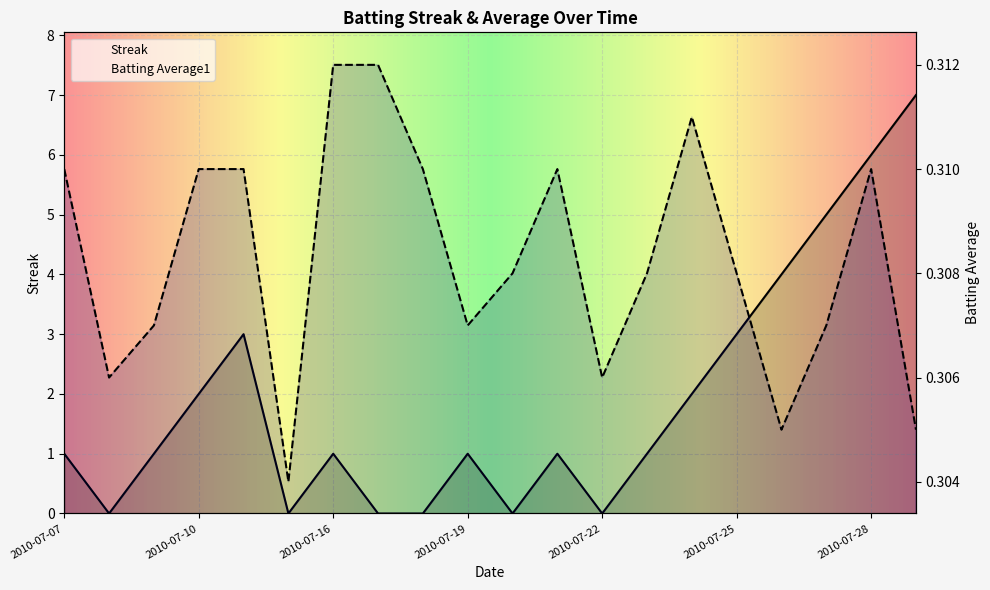

Reading right to left, transcribe all the data shown in this chart.

Streak: 2010-07-29=7.0	2010-07-28=6.0	2010-07-27=5.0	2010-07-26=4.0	2010-07-25=3.0	2010-07-24=2.0	2010-07-23=1.0	2010-07-22=0.0	2010-07-21=1.0	2010-07-20=0.0	2010-07-19=1.0	2010-07-18=0.0	2010-07-17=0.0	2010-07-16=1.0	2010-07-15=0.0	2010-07-11=3.0	2010-07-10=2.0	2010-07-09=1.0	2010-07-08=0.0	2010-07-07=1.0
Batting Average1: 2010-07-29=0.3	2010-07-28=0.3	2010-07-27=0.3	2010-07-26=0.3	2010-07-25=0.3	2010-07-24=0.3	2010-07-23=0.3	2010-07-22=0.3	2010-07-21=0.3	2010-07-20=0.3	2010-07-19=0.3	2010-07-18=0.3	2010-07-17=0.3	2010-07-16=0.3	2010-07-15=0.3	2010-07-11=0.3	2010-07-10=0.3	2010-07-09=0.3	2010-07-08=0.3	2010-07-07=0.3